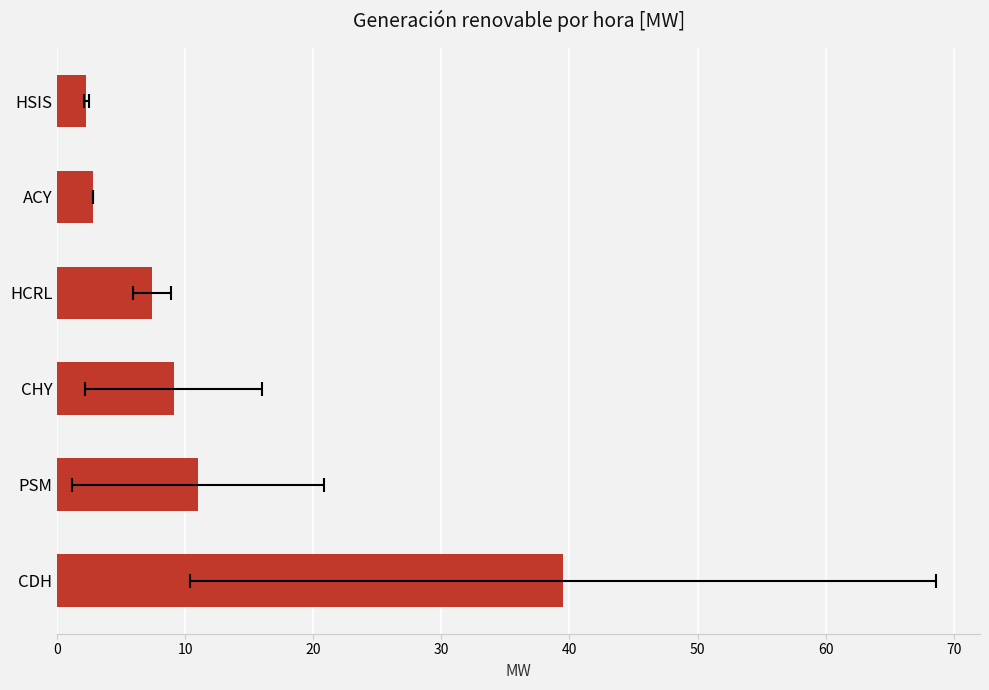

Reading left to right, what are all the values shown in this chart?

39.5	11.0	9.1	7.4	2.8	2.3